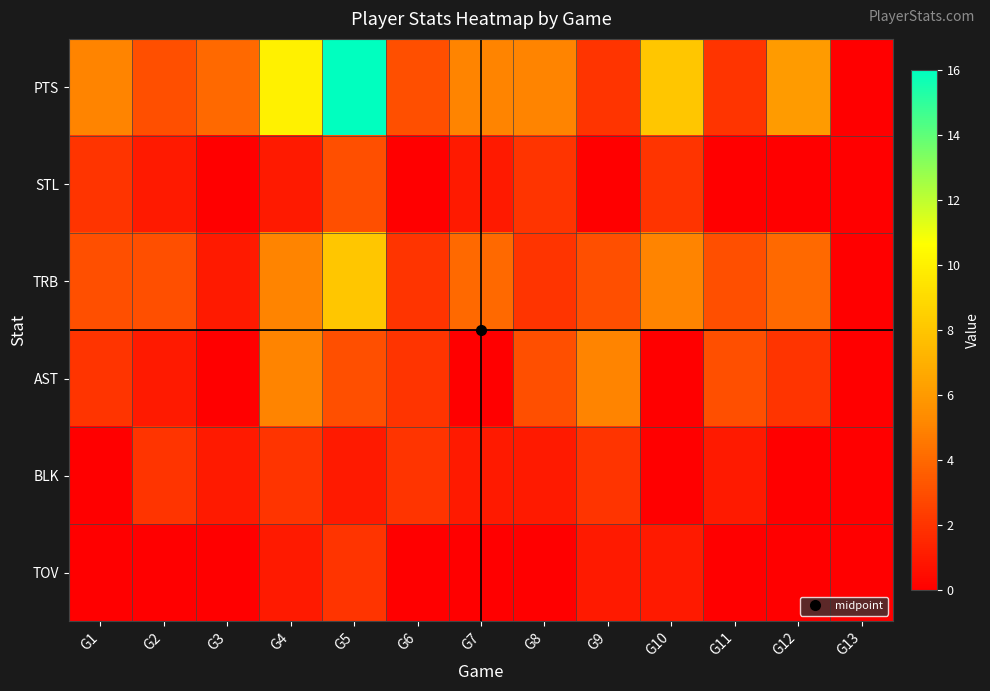

Reading right to left, transcribe all the data shown in this chart.

PTS: G13=0	G12=6	G11=2	G10=8	G9=2	G8=5	G7=5	G6=3	G5=16	G4=10	G3=4	G2=3	G1=5
STL: G13=0	G12=0	G11=0	G10=2	G9=0	G8=2	G7=1	G6=0	G5=3	G4=1	G3=0	G2=1	G1=2
TRB: G13=0	G12=4	G11=3	G10=5	G9=3	G8=2	G7=4	G6=2	G5=8	G4=5	G3=1	G2=3	G1=3
AST: G13=0	G12=2	G11=3	G10=0	G9=5	G8=3	G7=0	G6=2	G5=3	G4=5	G3=0	G2=1	G1=2
BLK: G13=0	G12=0	G11=1	G10=0	G9=2	G8=1	G7=1	G6=2	G5=1	G4=2	G3=1	G2=2	G1=0
TOV: G13=0	G12=0	G11=0	G10=1	G9=1	G8=0	G7=0	G6=0	G5=2	G4=1	G3=0	G2=0	G1=0